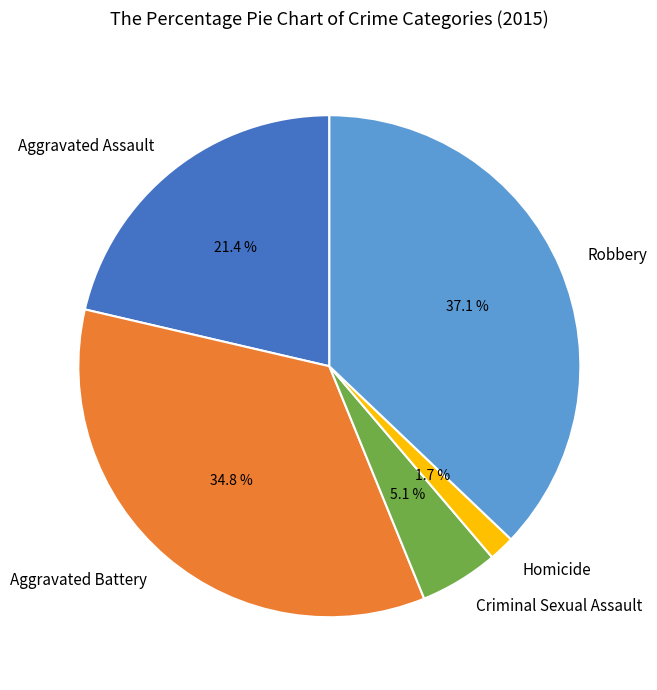

What is the largest slice in the pie chart?

Robbery